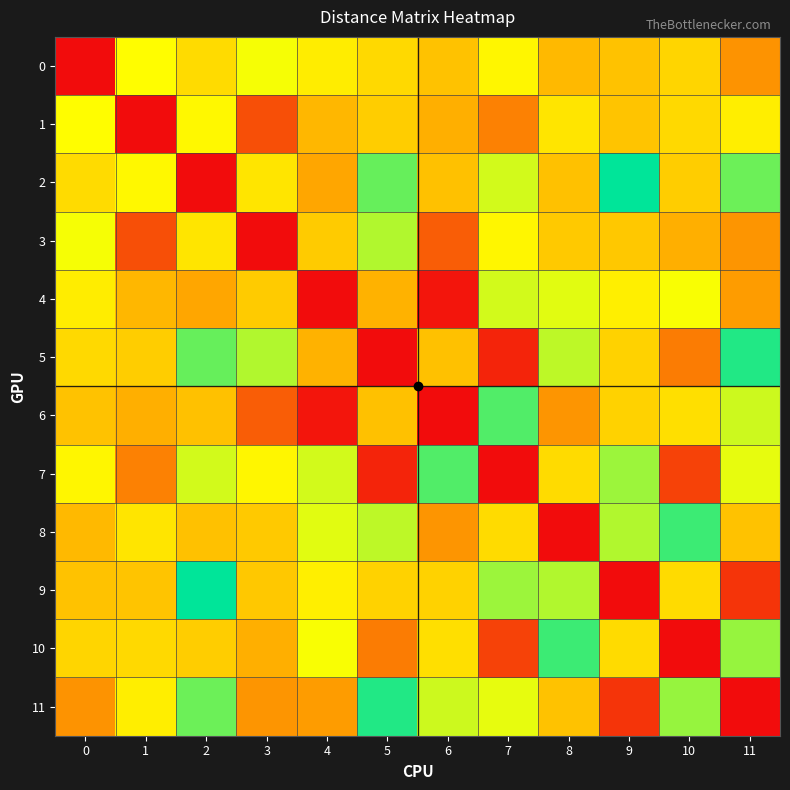

What is the total value across all series at 10?

1055